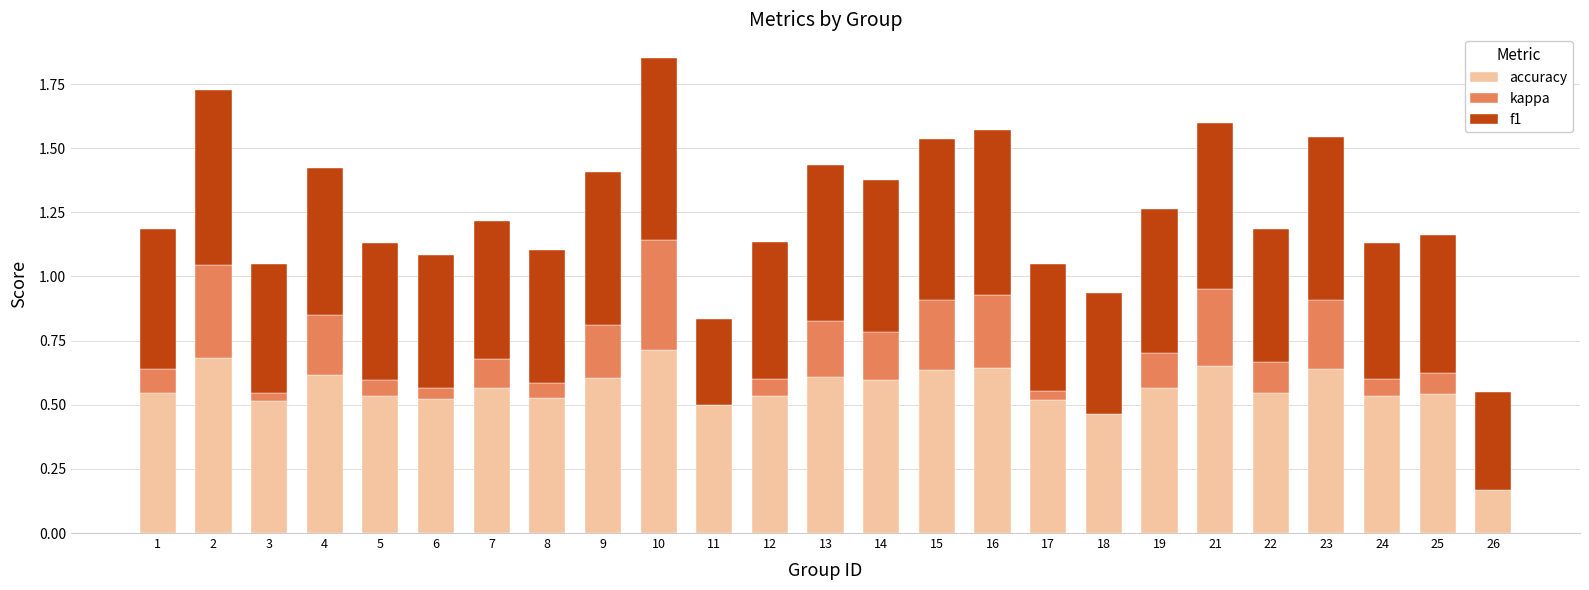

Rank the categories by accuracy value from highest to lowest.

10, 2, 21, 16, 23, 15, 4, 13, 9, 14, 19, 7, 22, 1, 25, 5, 24, 12, 8, 6, 17, 3, 11, 18, 26